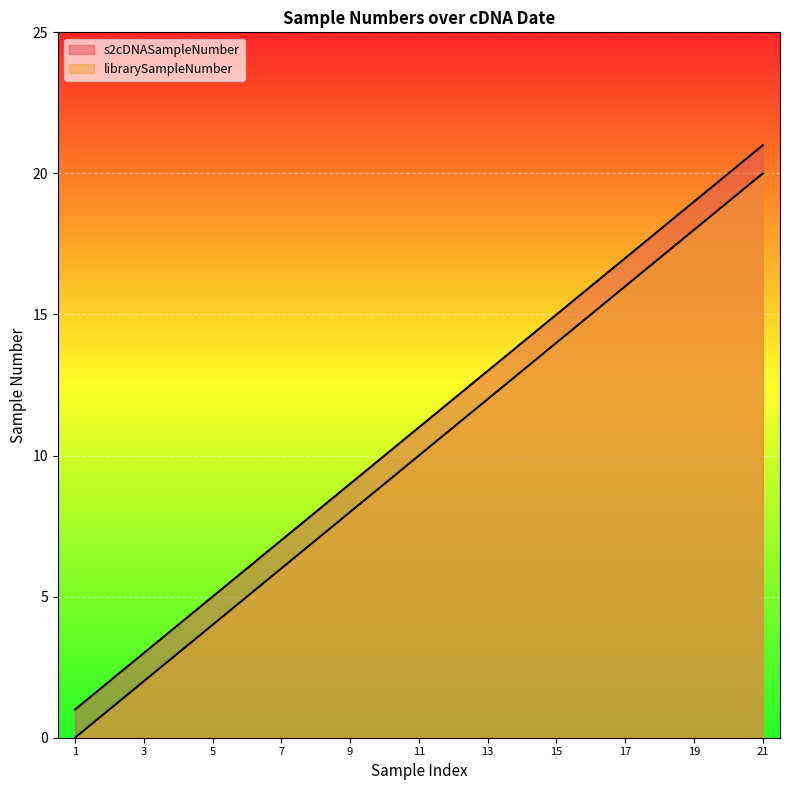

True or false: s2cDNASampleNumber has more than 1 points higher than both neighbors.

False